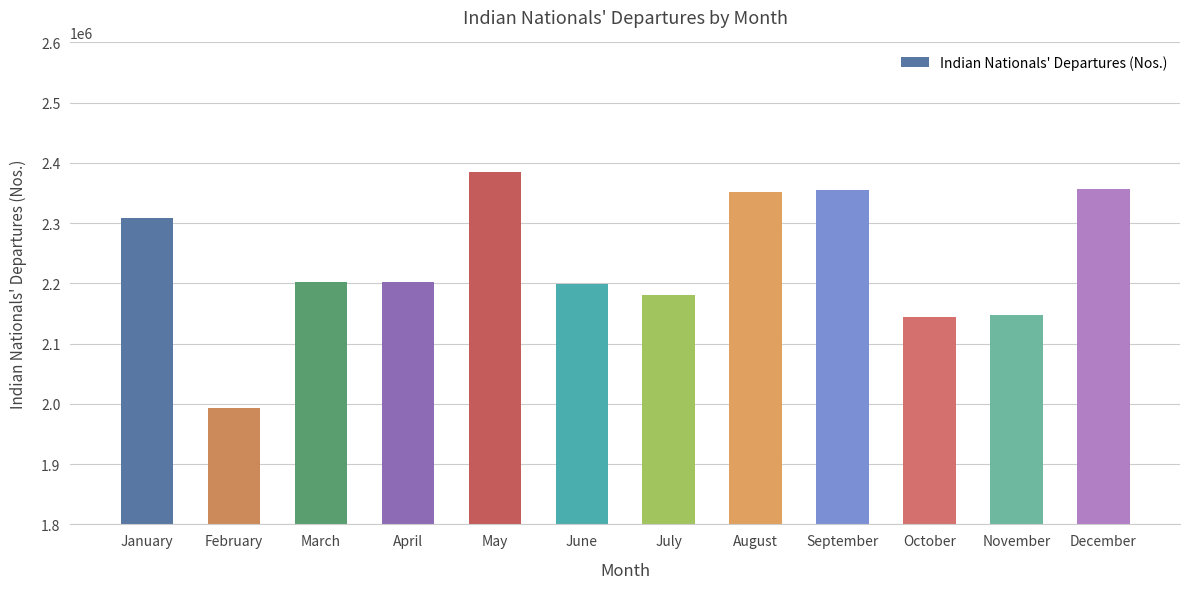

How many bars are there in total?

12